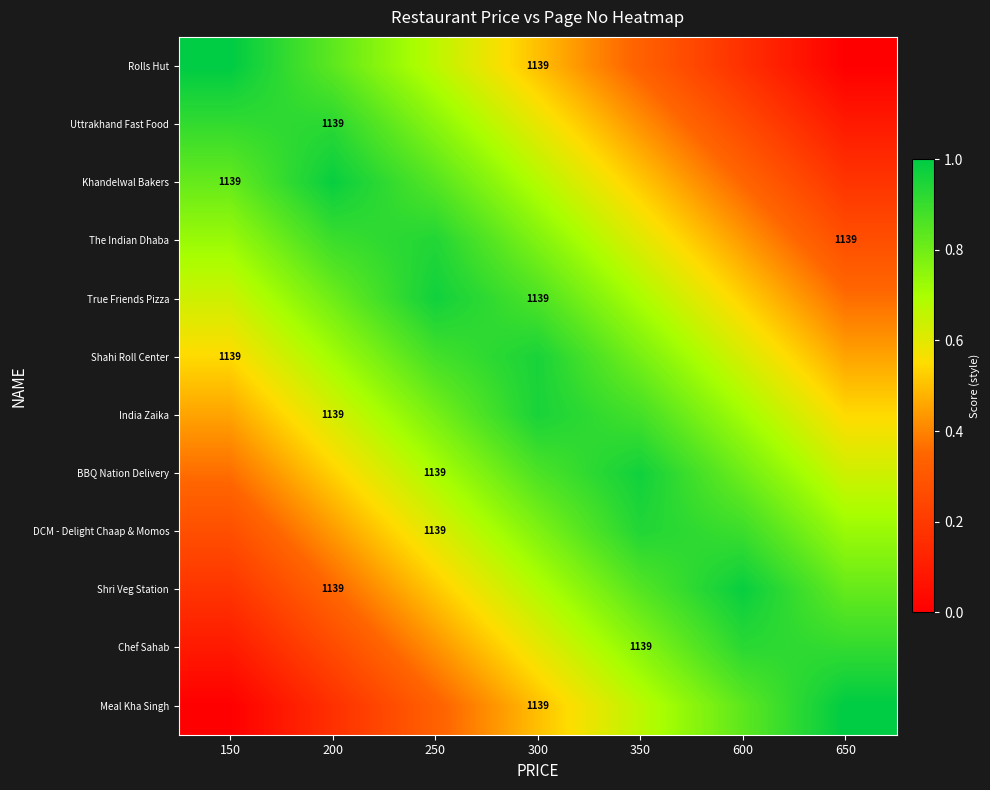

The value of The Indian Dhaba at 650 is 0.3. True or false?

True